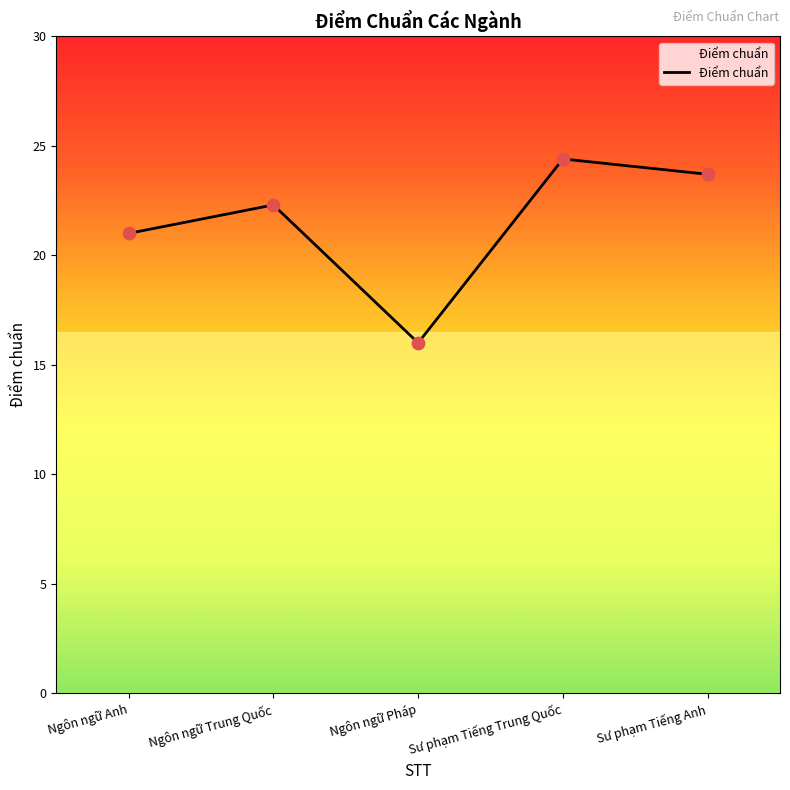

What is the ratio of the value at Sư phạm Tiếng Anh to the value at Ngôn ngữ Pháp?

1.5